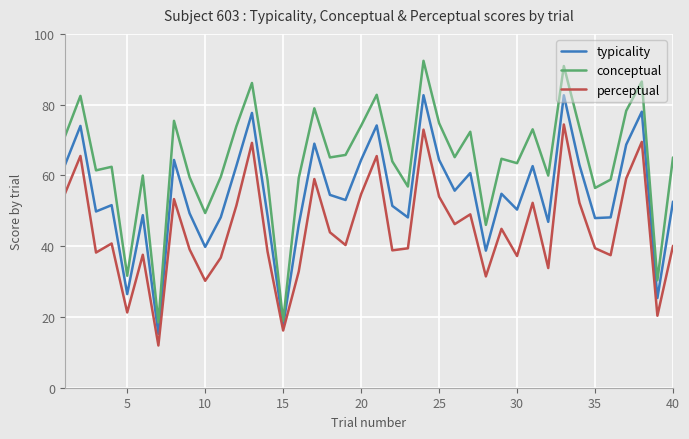

How many interior local valleys does the conceptual series have?

13